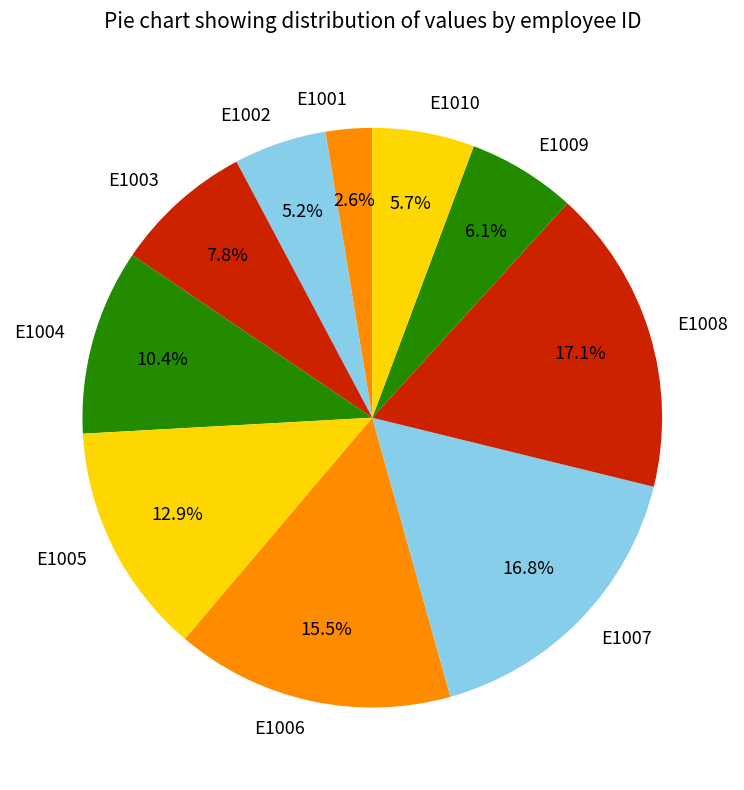

How many slices are in this pie chart?

10